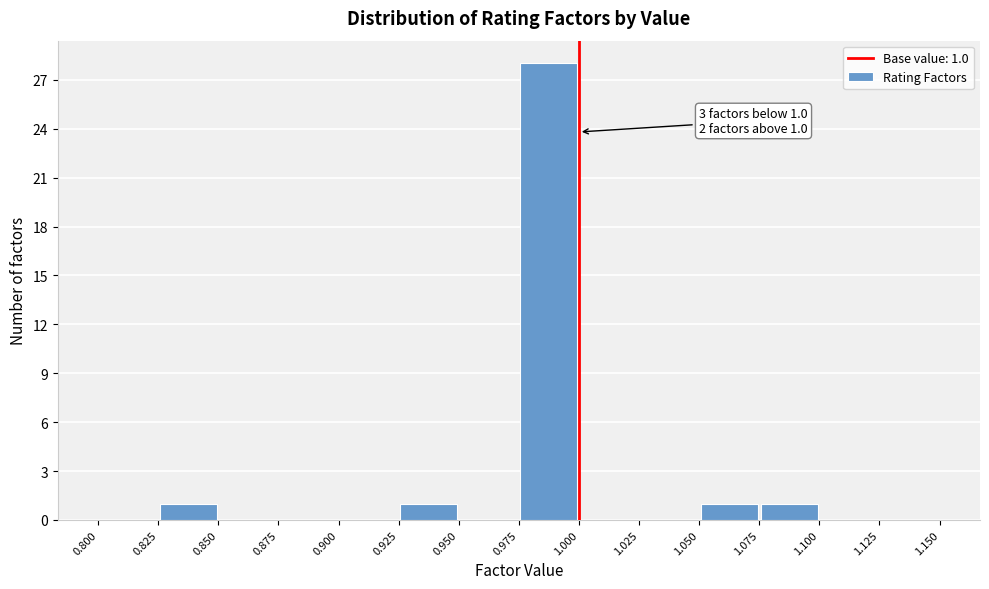

Which range on the x-axis has the tallest bar?

0.975 to 1.000